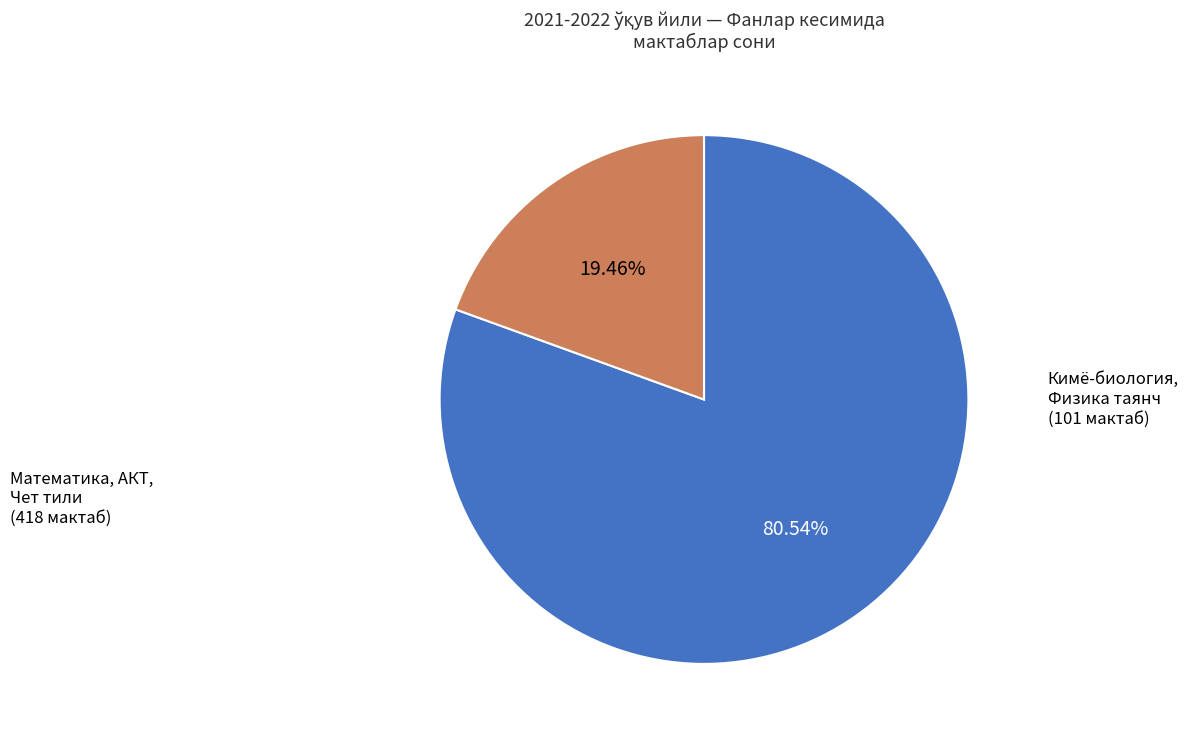

Is there a majority slice in this chart?

Yes